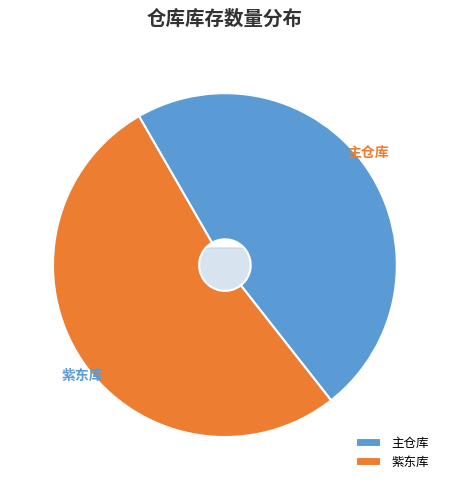

What is the ratio of the value at 主仓库 to the value at 紫东库?

0.9